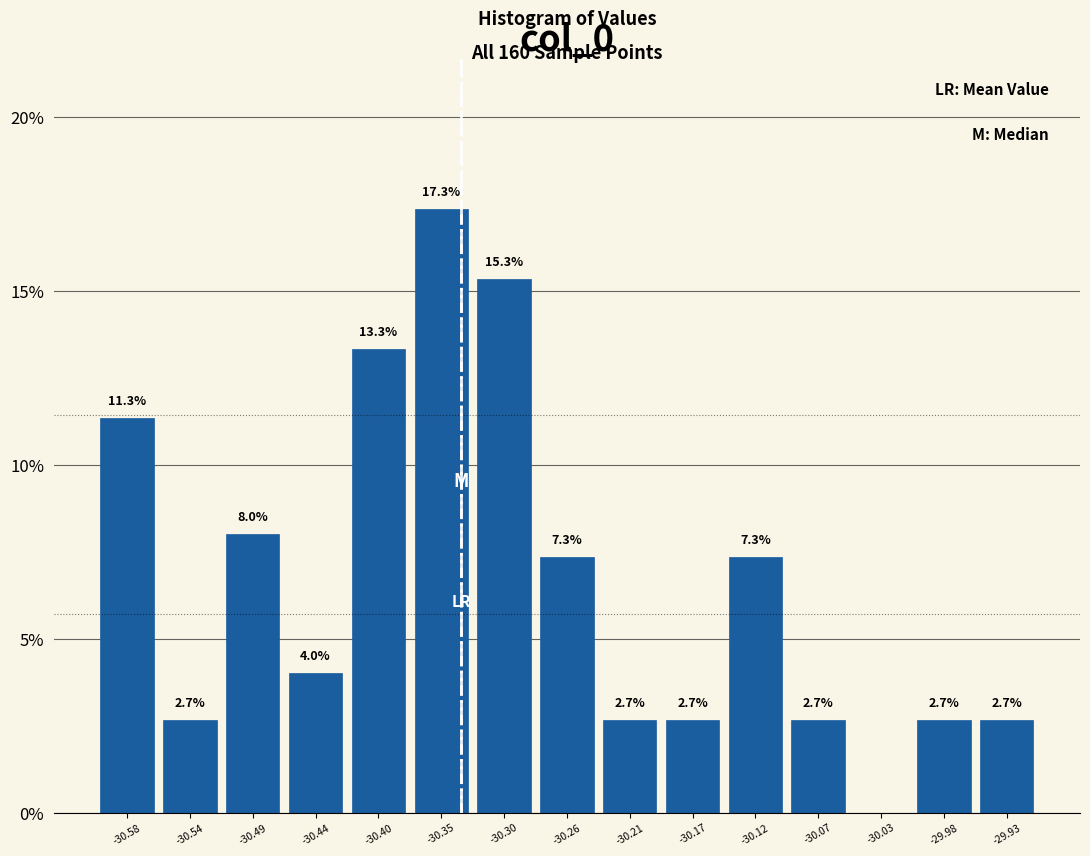

Which range on the x-axis has the tallest bar?

-30.375 to -30.330